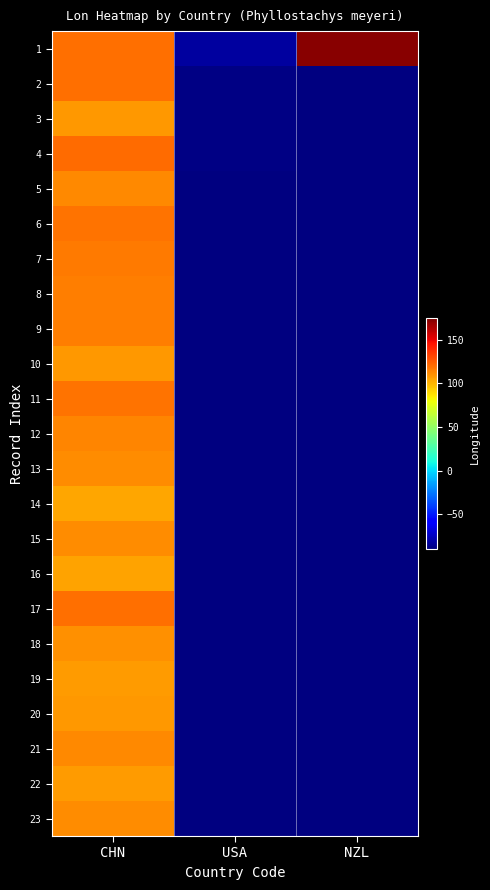

Which label corresponds to the largest value in the chart?

NZL